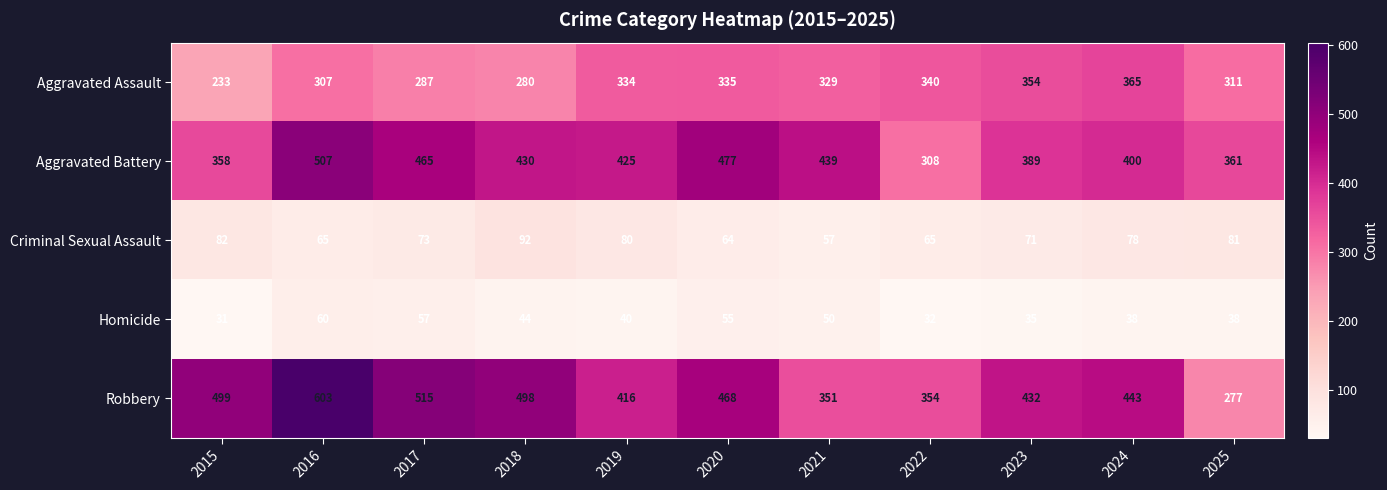

What is the average value of the Criminal Sexual Assault series?

73